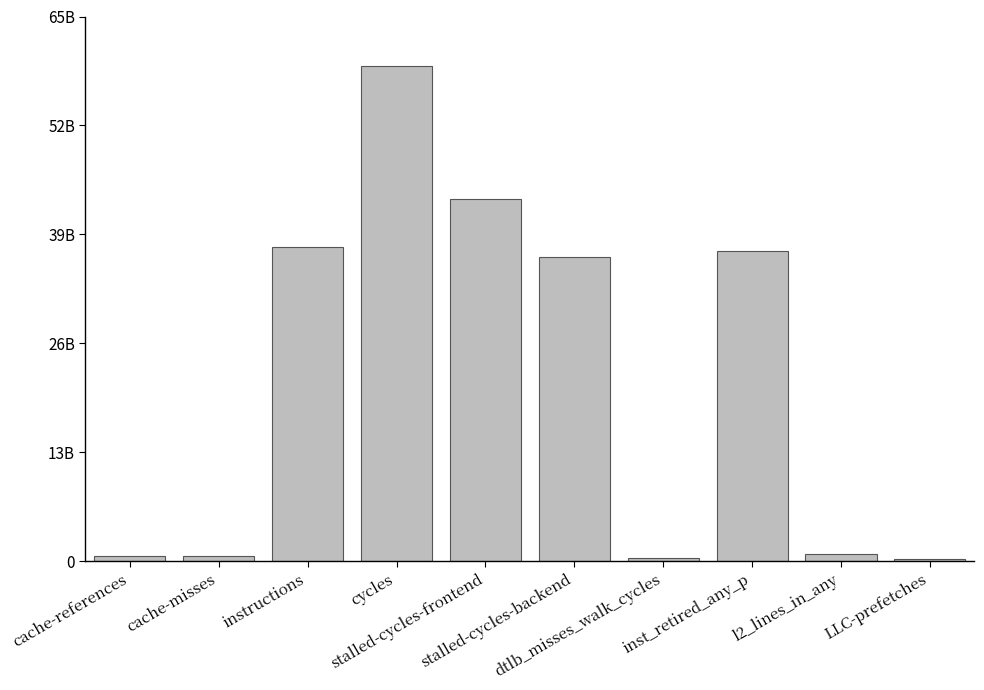

Where does the data first go above 36178258066?

instructions